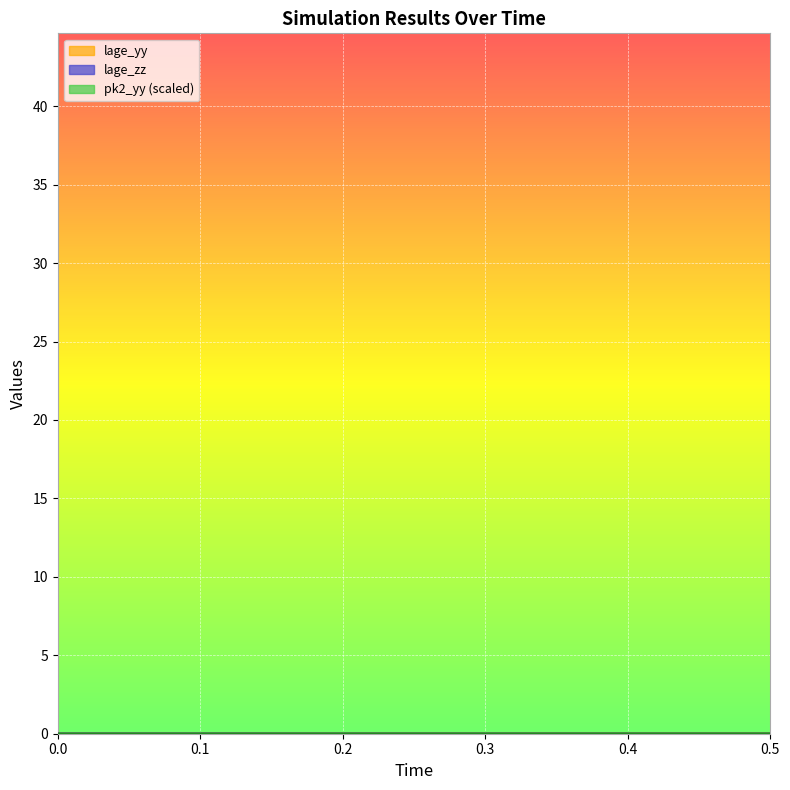

Does the chart display data point markers on the line(s)?

No